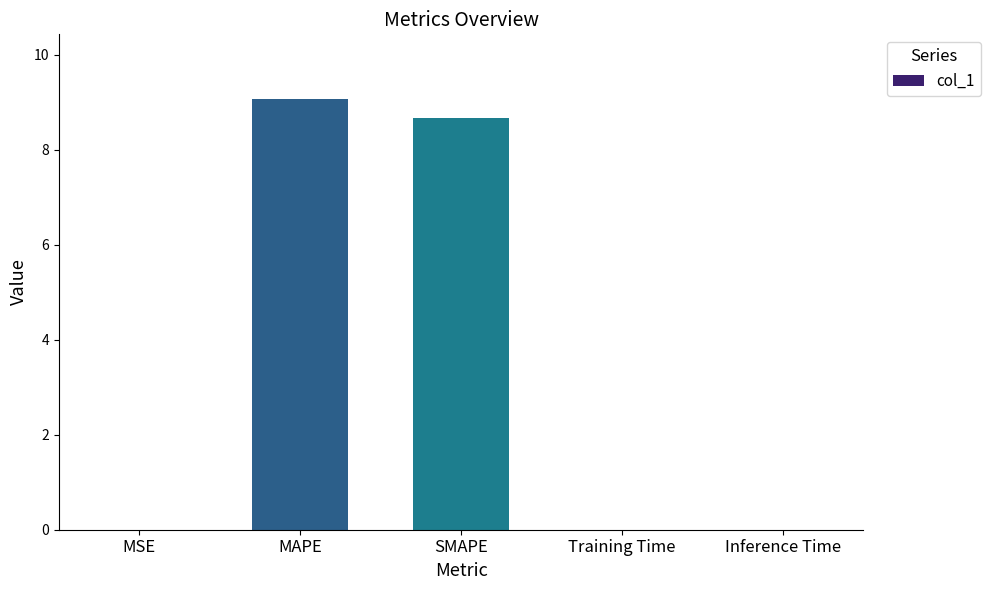

Is it true that the value at Inference Time is 0.0?

True